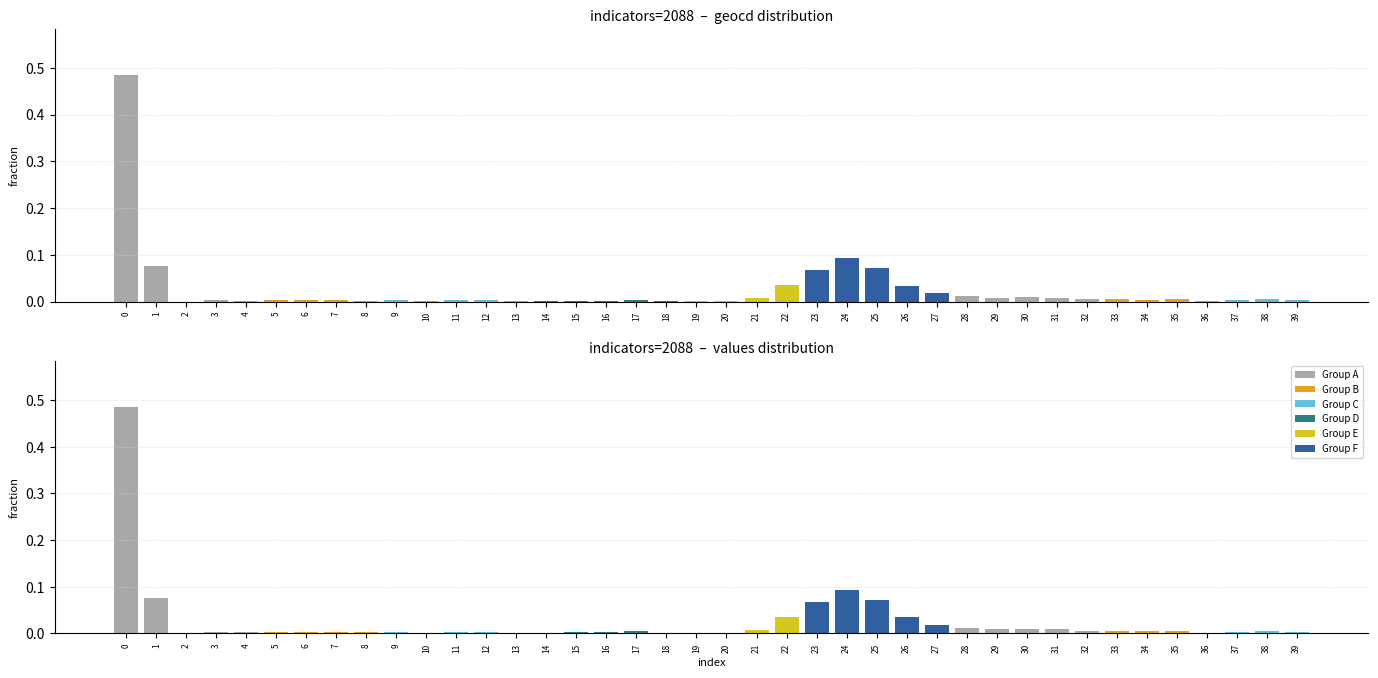

What is the difference between the values values at 0 and 2?

0.5